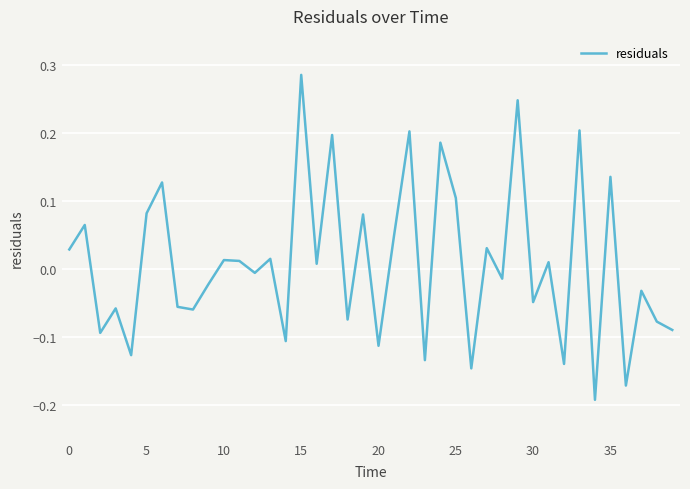

What is the difference between the maximum and minimum values?

0.5